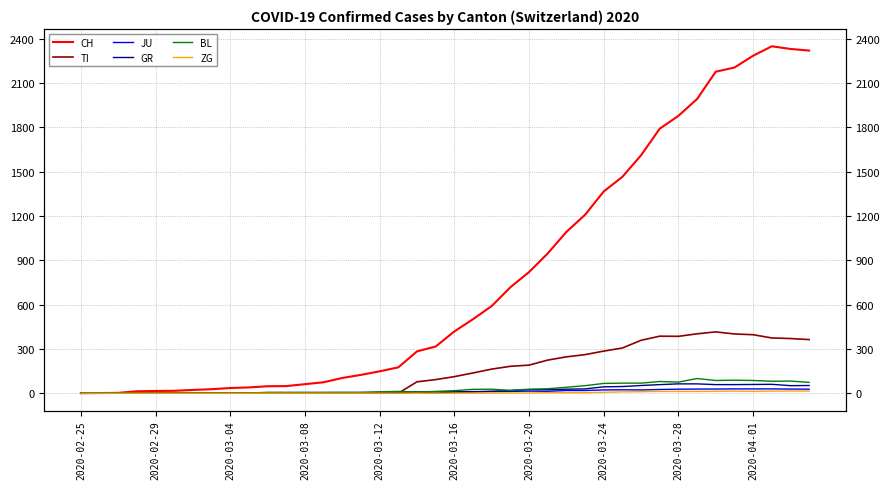

Does the chart display data point markers on the line(s)?

No